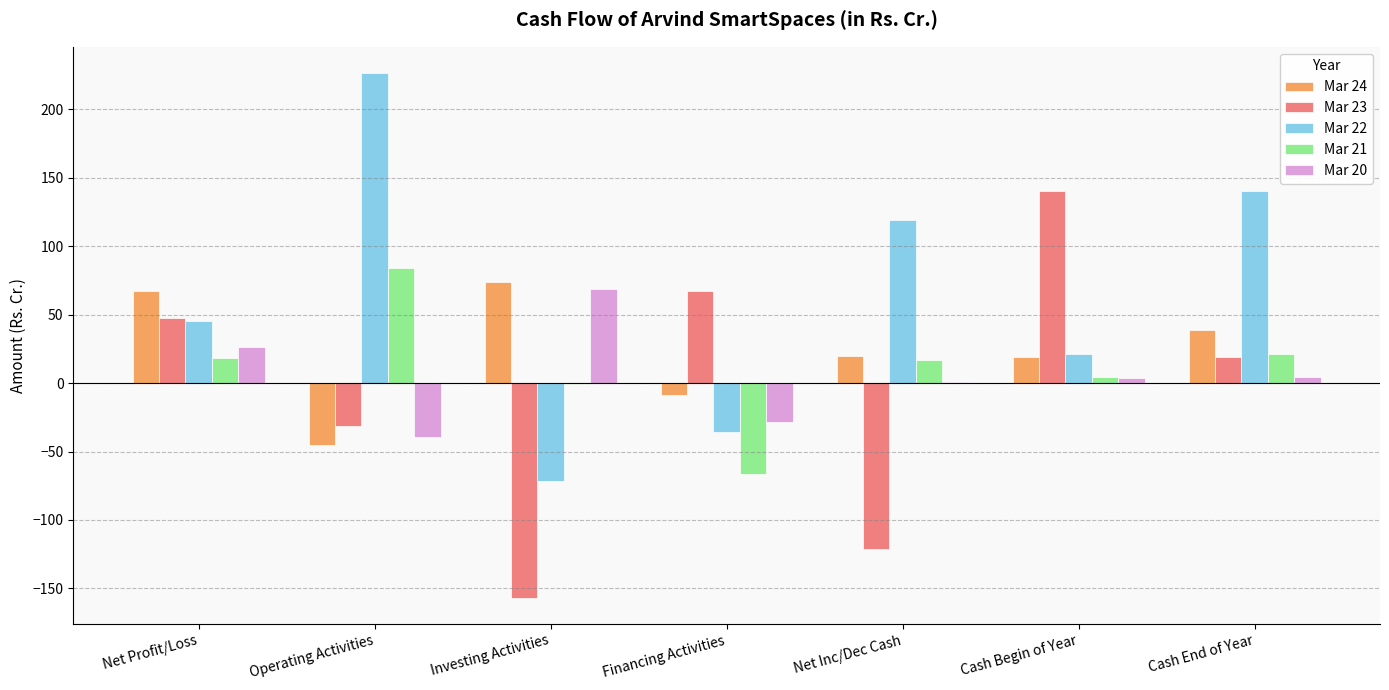

The Mar 24 series shows -8.8 at Financing Activities. True or false?

True